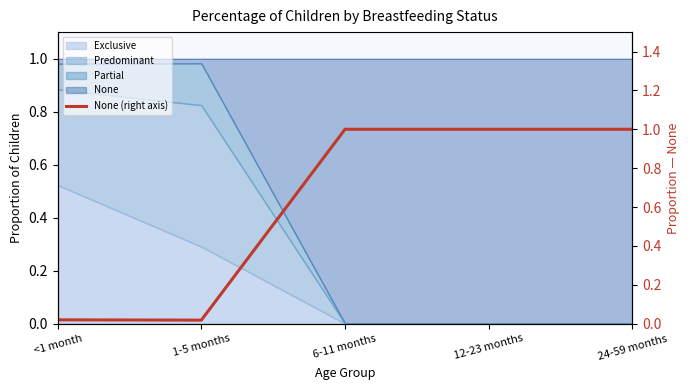

The chart shows a value of 0.3 at 24-59 months. True or false?

False